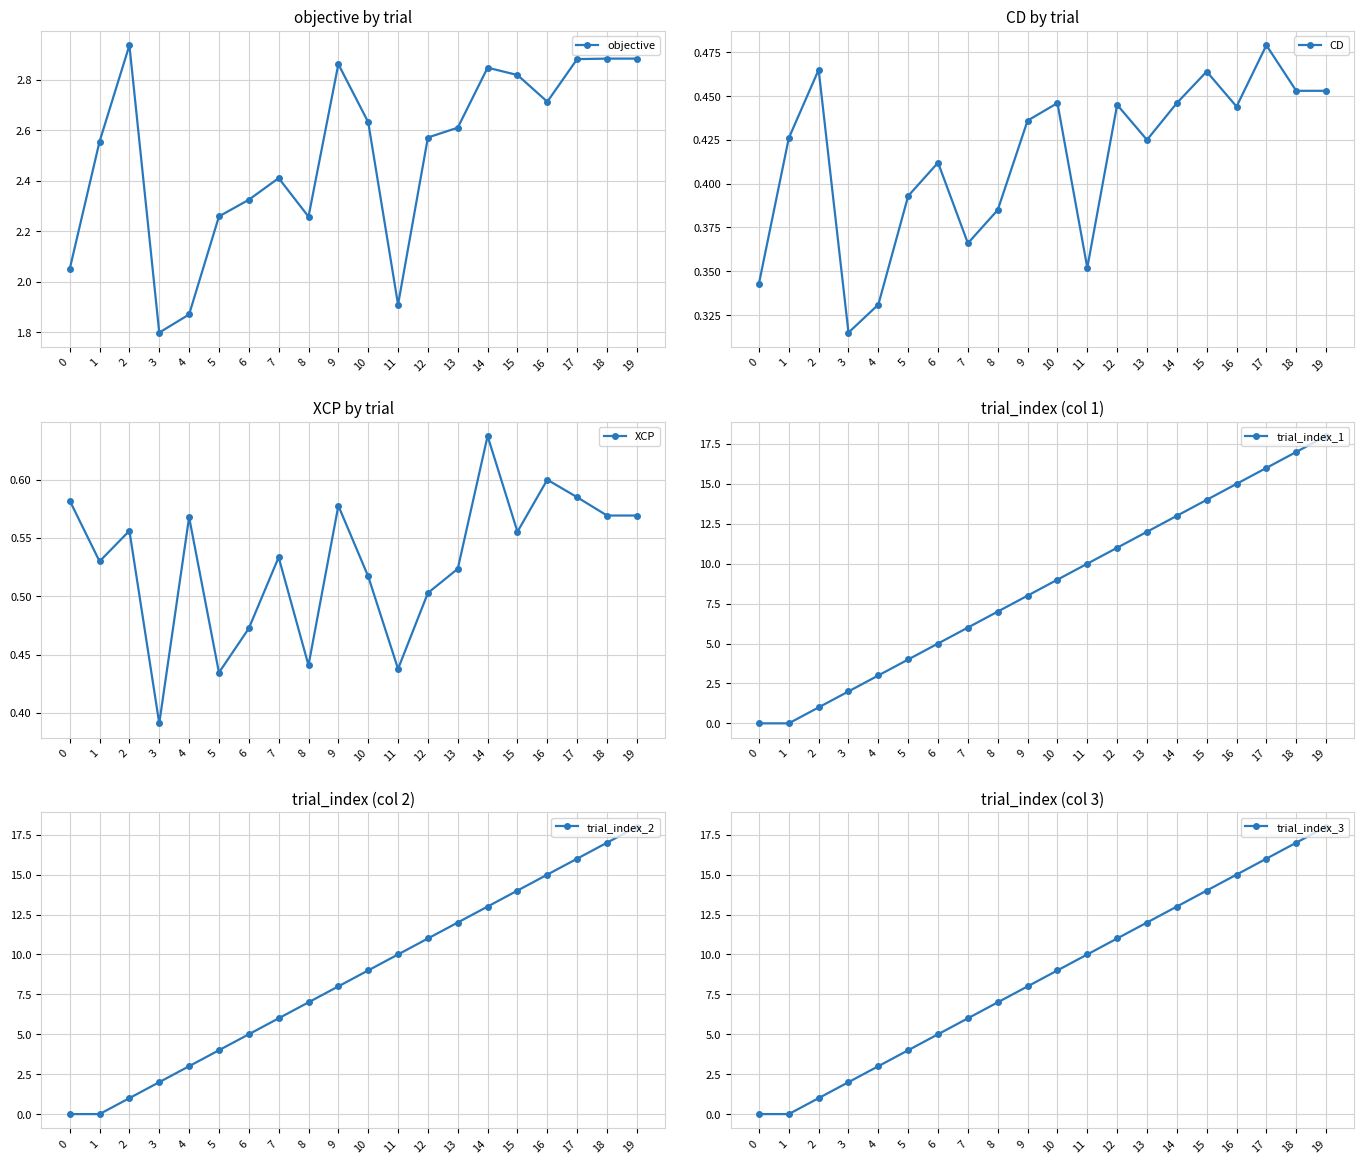

Where is CD nearest to the value 0?

3